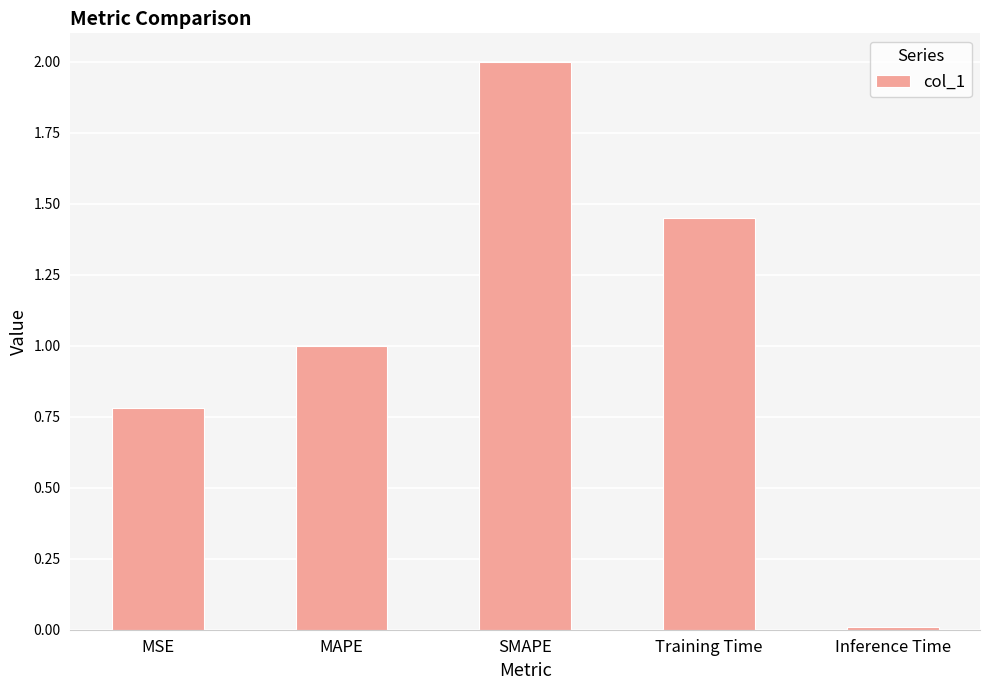

How many series are shown in this chart?

1